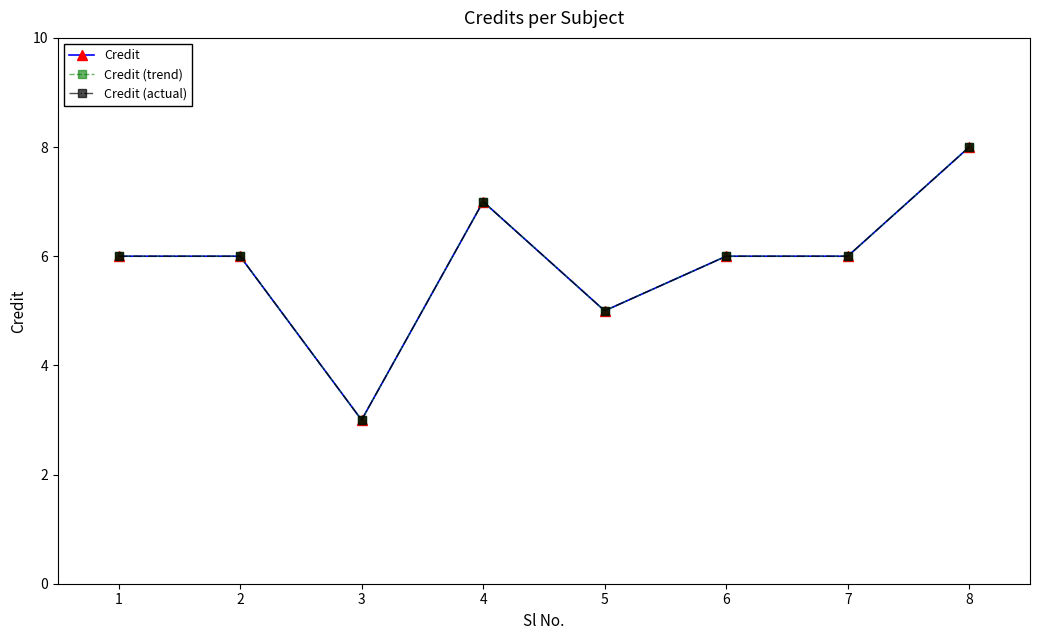

Does the chart have visible grid lines?

No